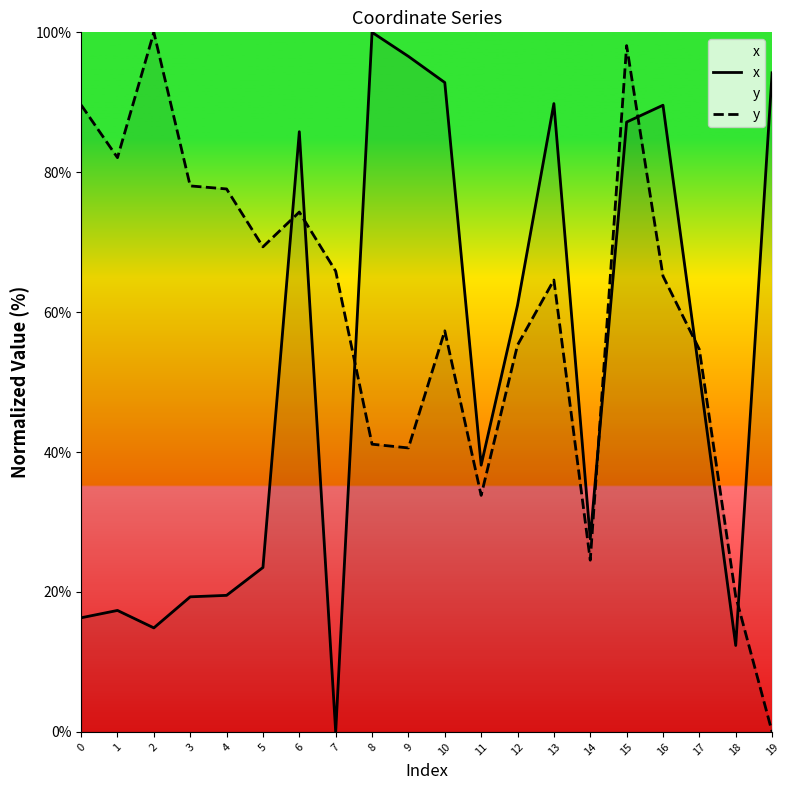

How many lines are shown in the chart?

2